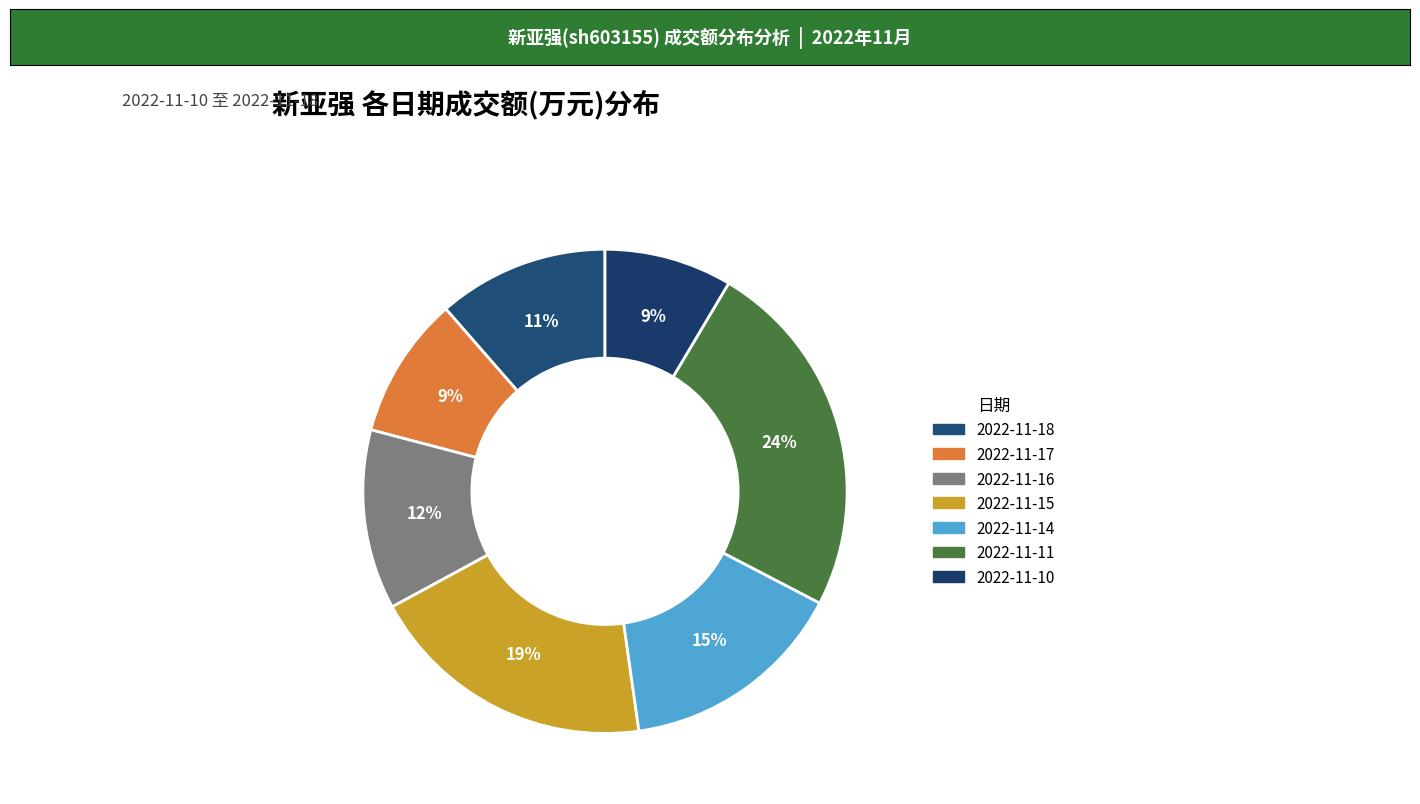

What percentage is the 2022-11-14 slice, to the nearest percent?

15%